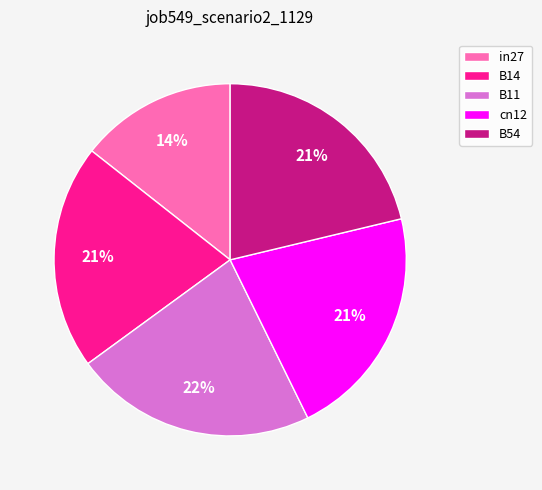

Which slice is the smallest?

in27